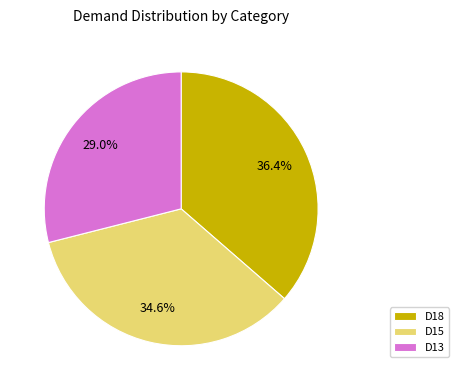

Rank the categories by value from highest to lowest.

D18, D15, D13